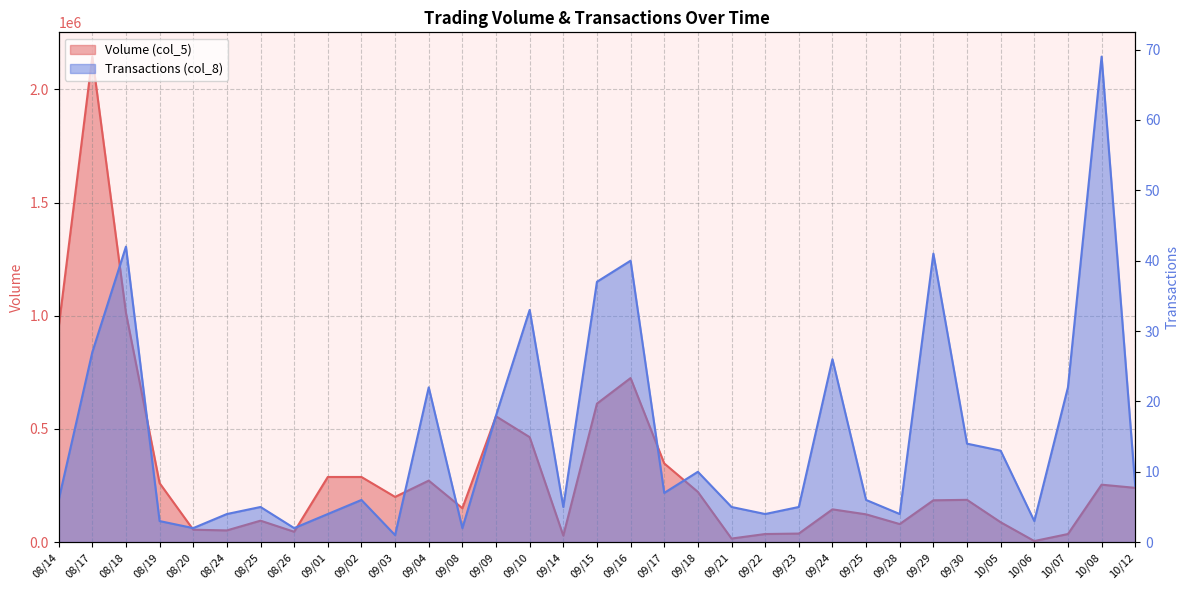

List the series in order of their overall mean, lowest first.

Transactions (col_8), Volume (col_5)